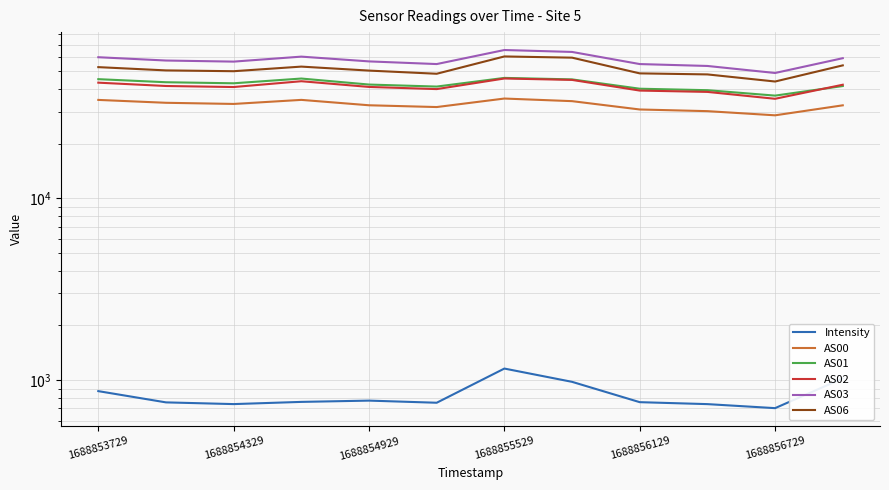

True or false: AS00 and AS03 intersect in this chart.

False